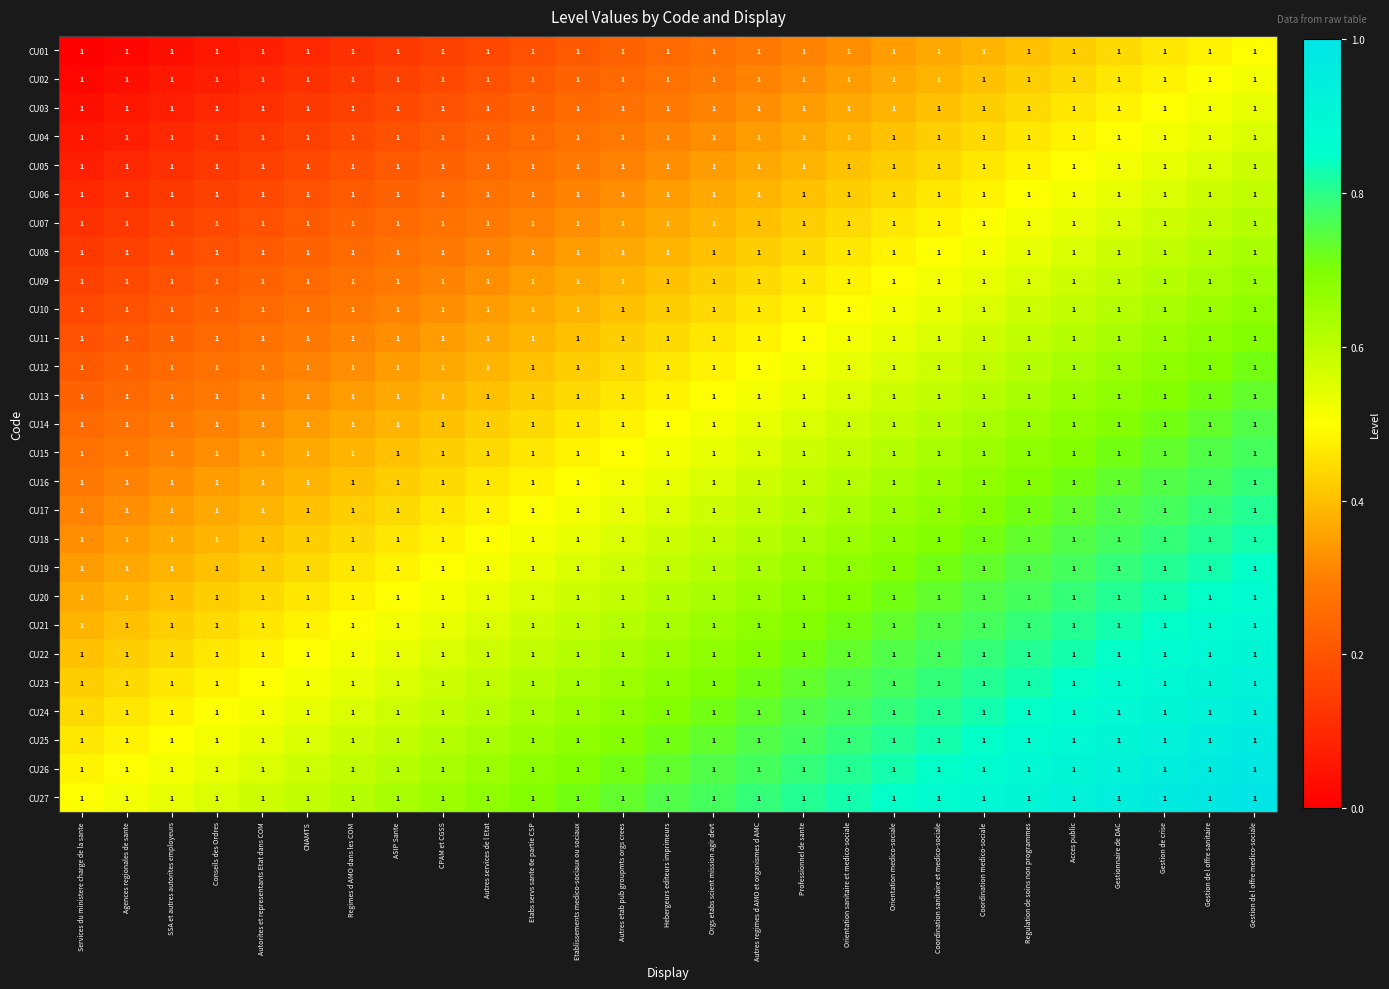

How many categories are shown in the chart?

27